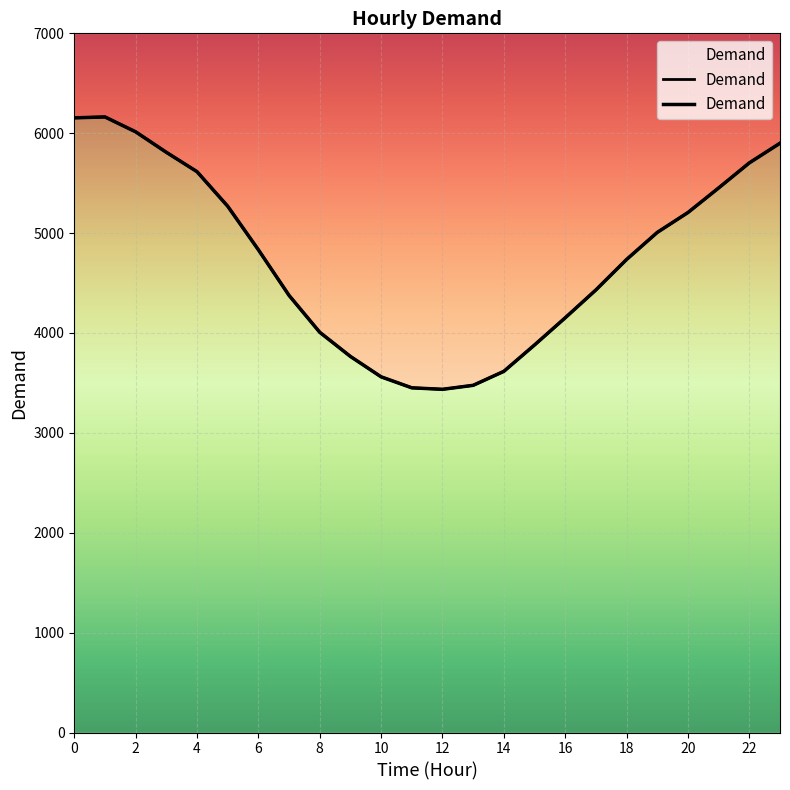

What is the average value?

4750